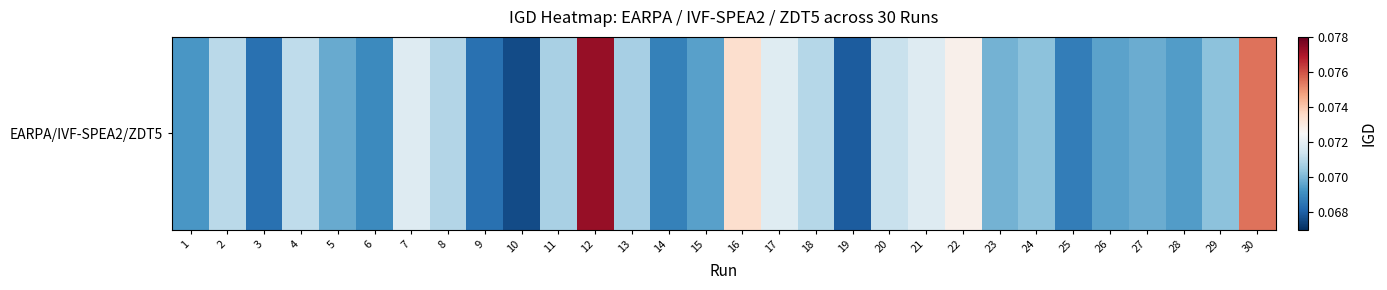

What is the maximum value shown in the chart?

0.1